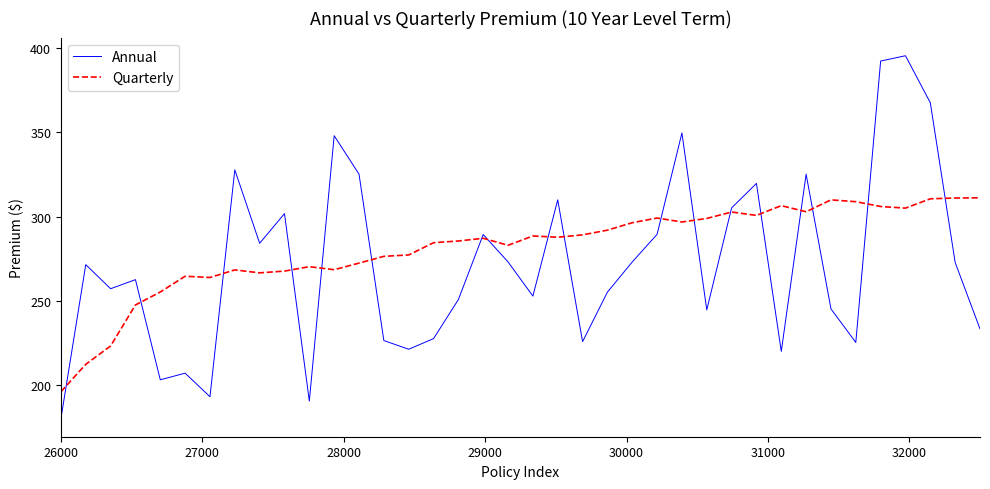

How many intersections are there between Annual and Quarterly?

18